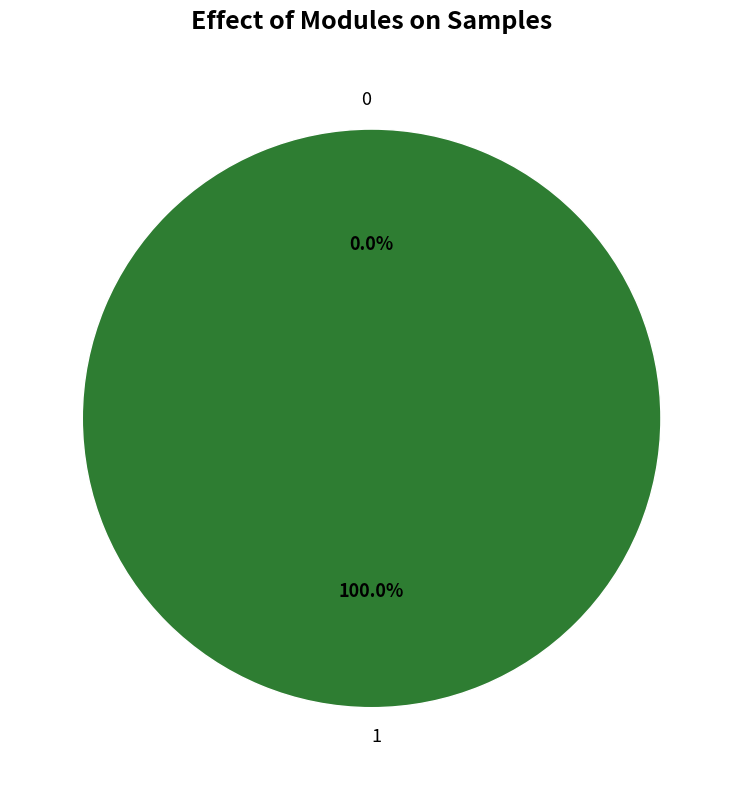

How many slices are in this pie chart?

2